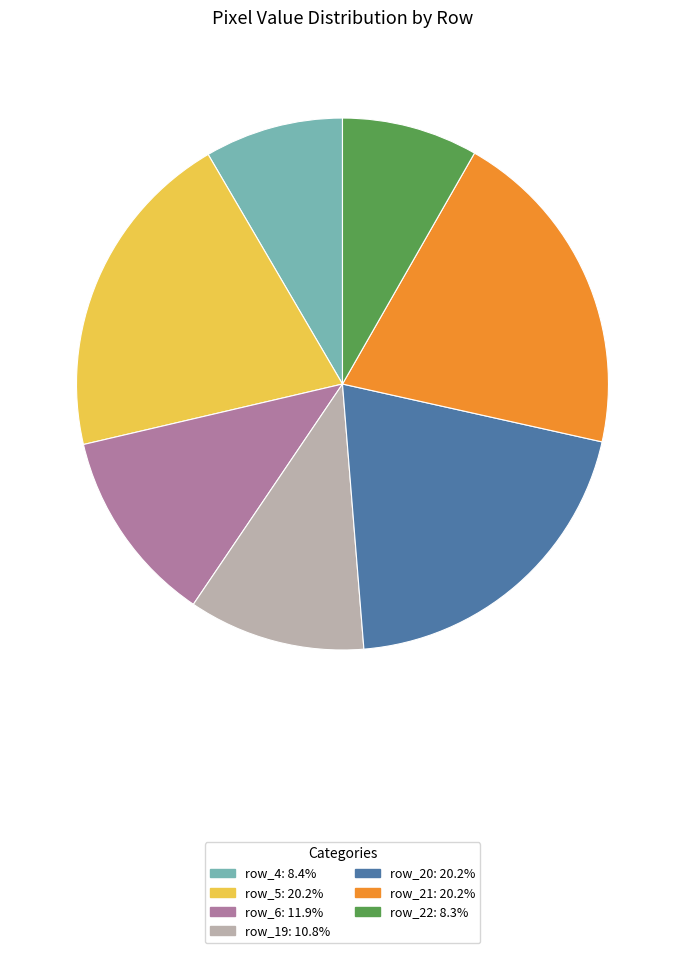

Is there a majority slice in this chart?

No